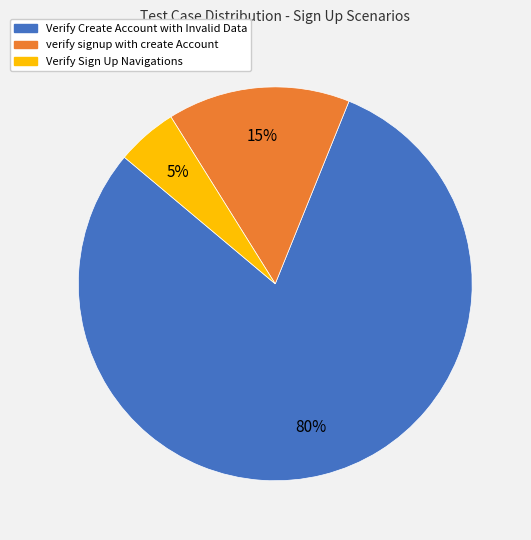

Combined, do verify signup with create Account and Verify Create Account with Invalid Data account for over 50%?

Yes